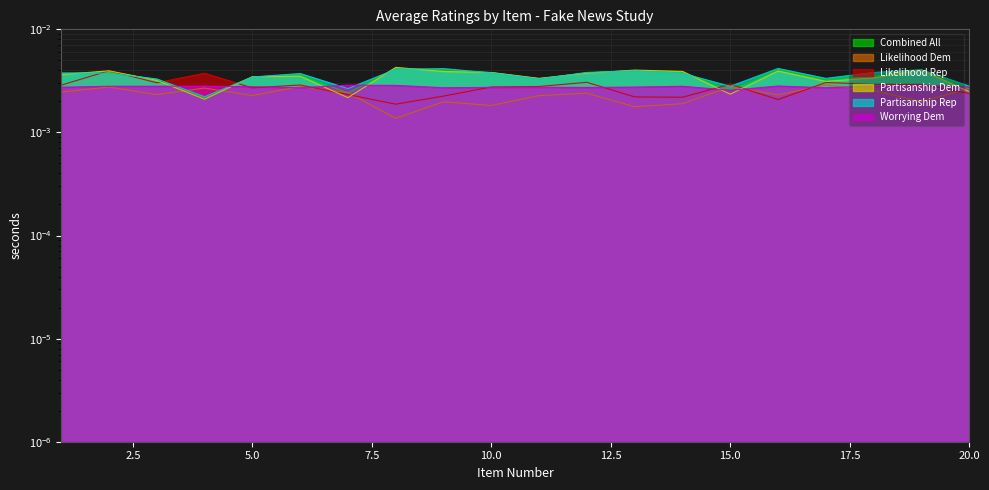

Which series has the widest spread of values?

Partisanship Dem